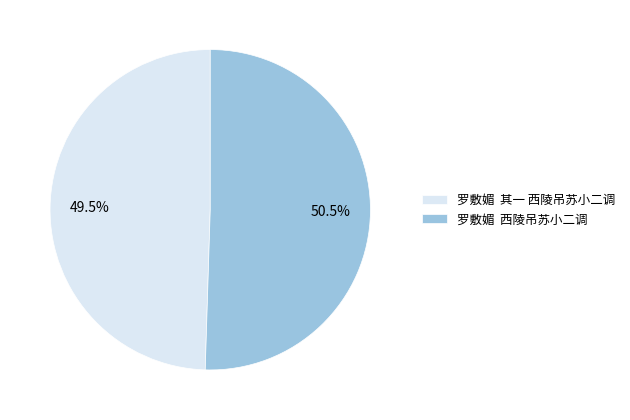

Which category has the biggest portion of the pie?

罗敷媚 西陵吊苏小二调